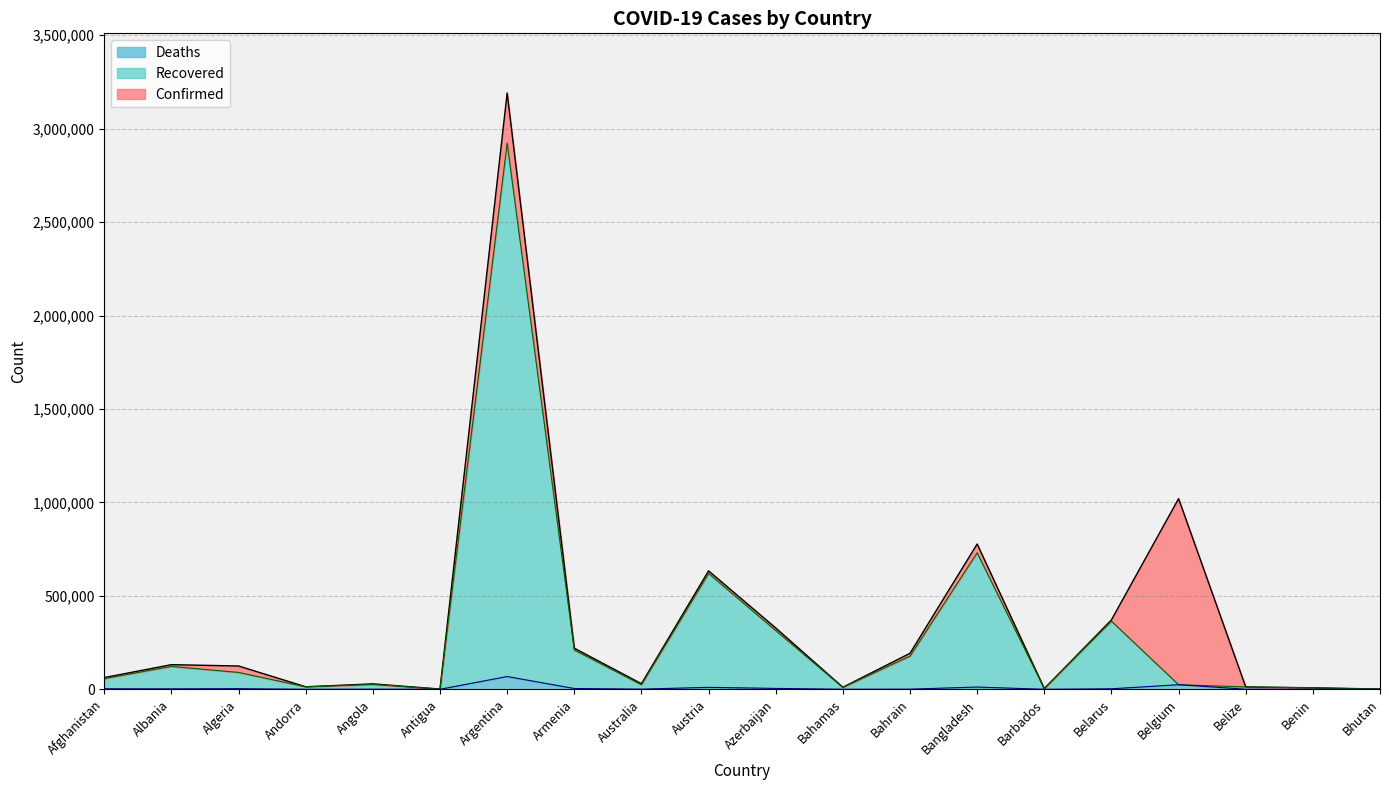

Is it true that Deaths equals 24609 at Belgium?

True